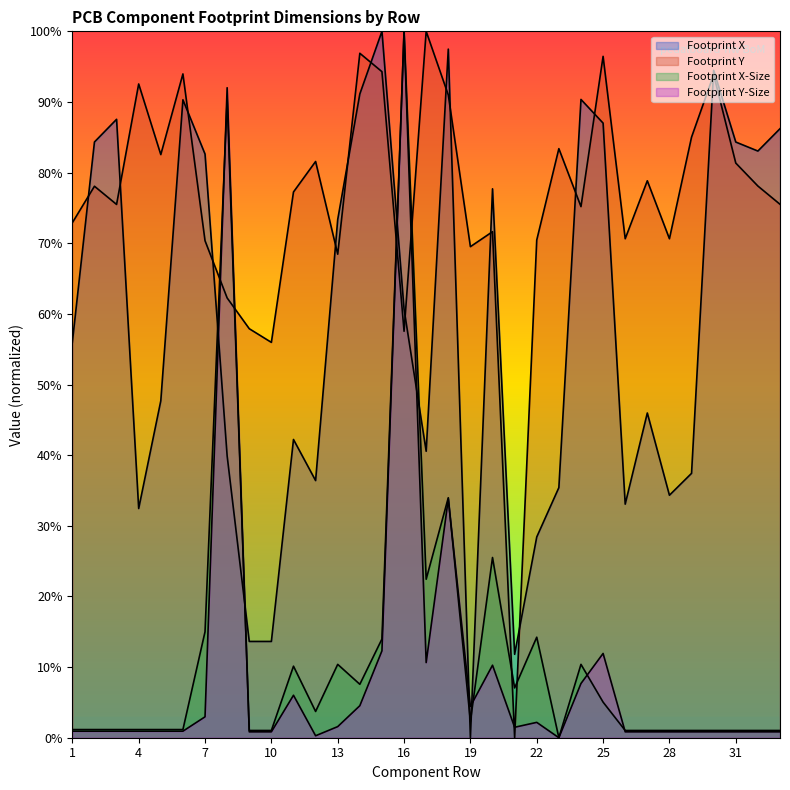

True or false: Footprint X-Size has more than 1 interior local peaks.

True